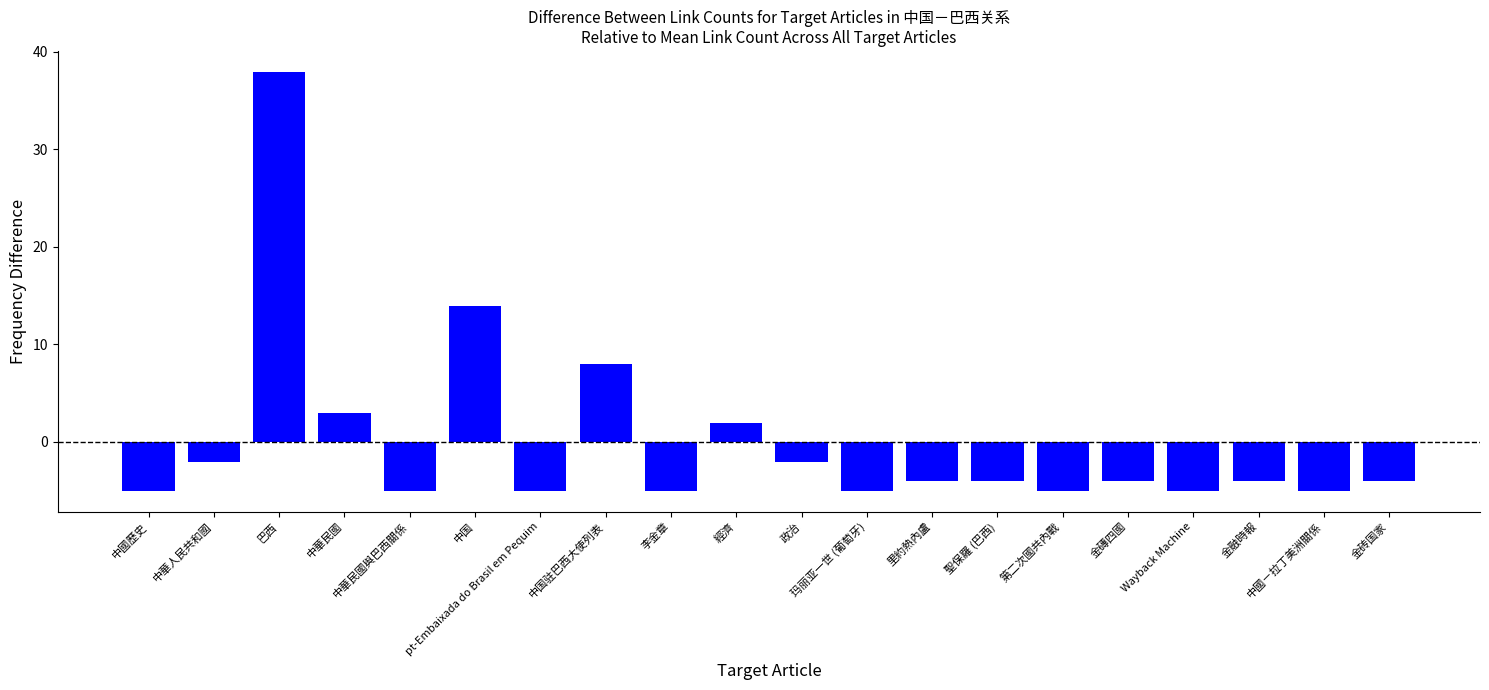

How many series are shown in this chart?

1